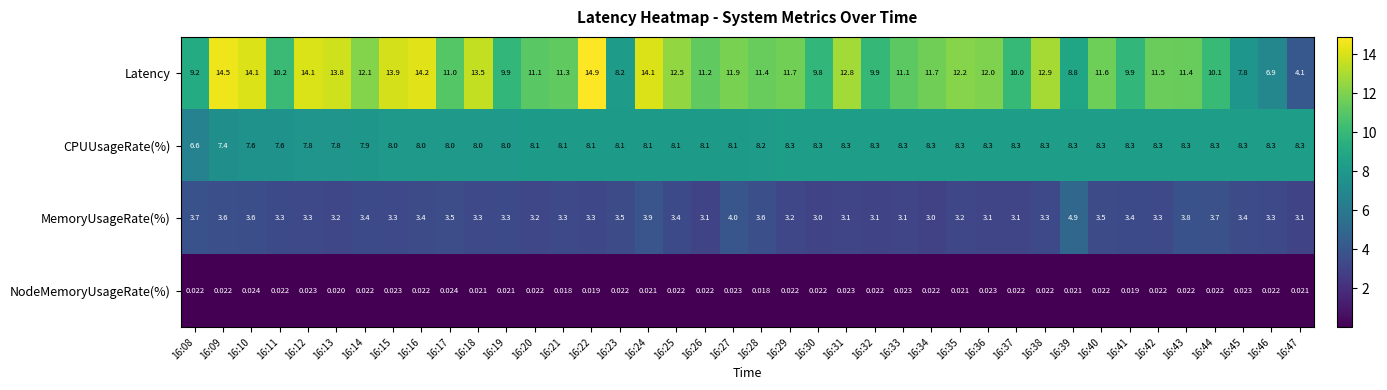

Which series has the largest range (max minus min)?

Latency